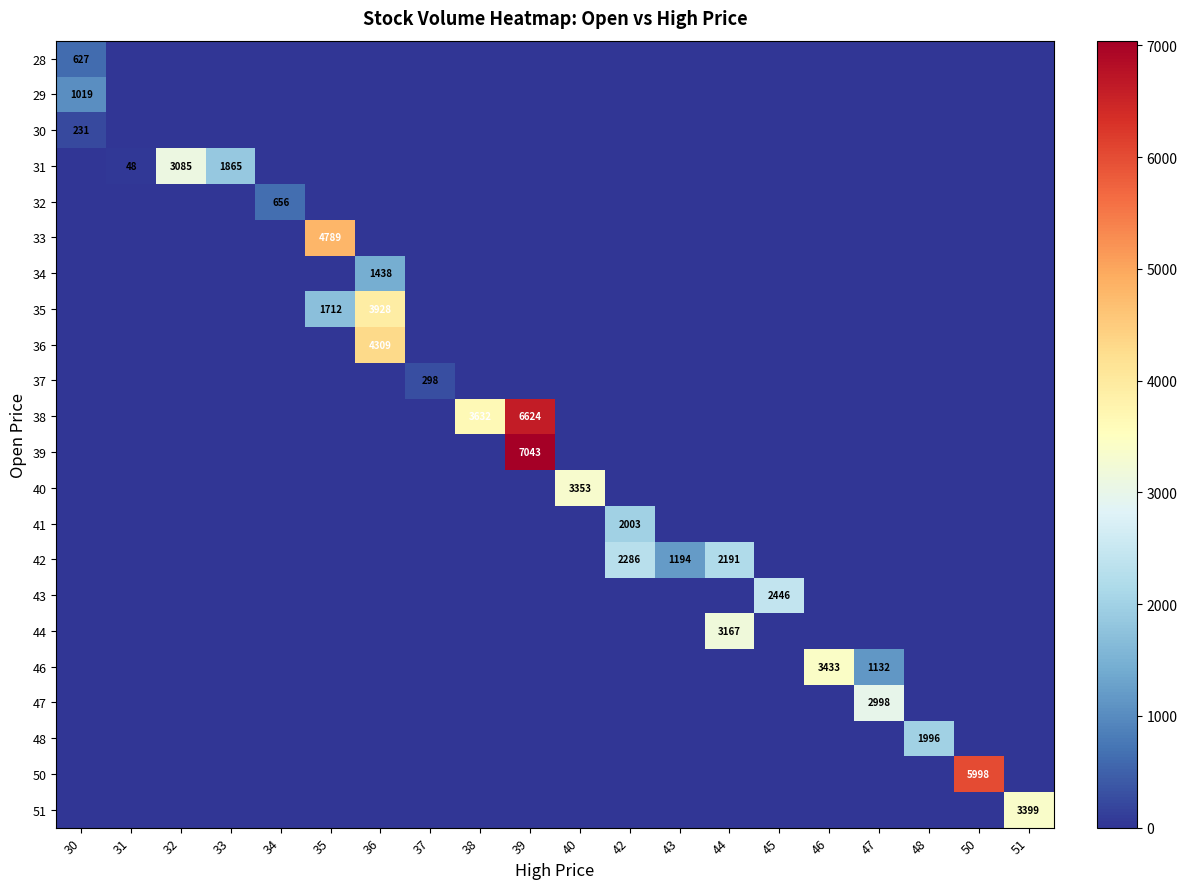

At how many categories does at least one series exceed 1601?

15